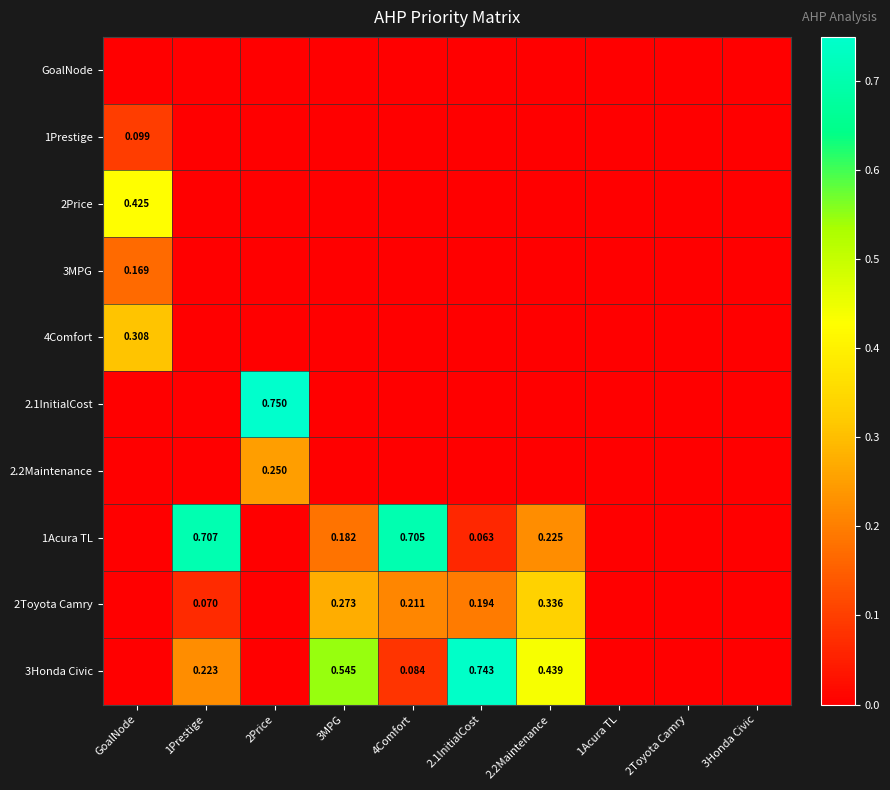

The value of 2Price at GoalNode is 0.4. True or false?

True